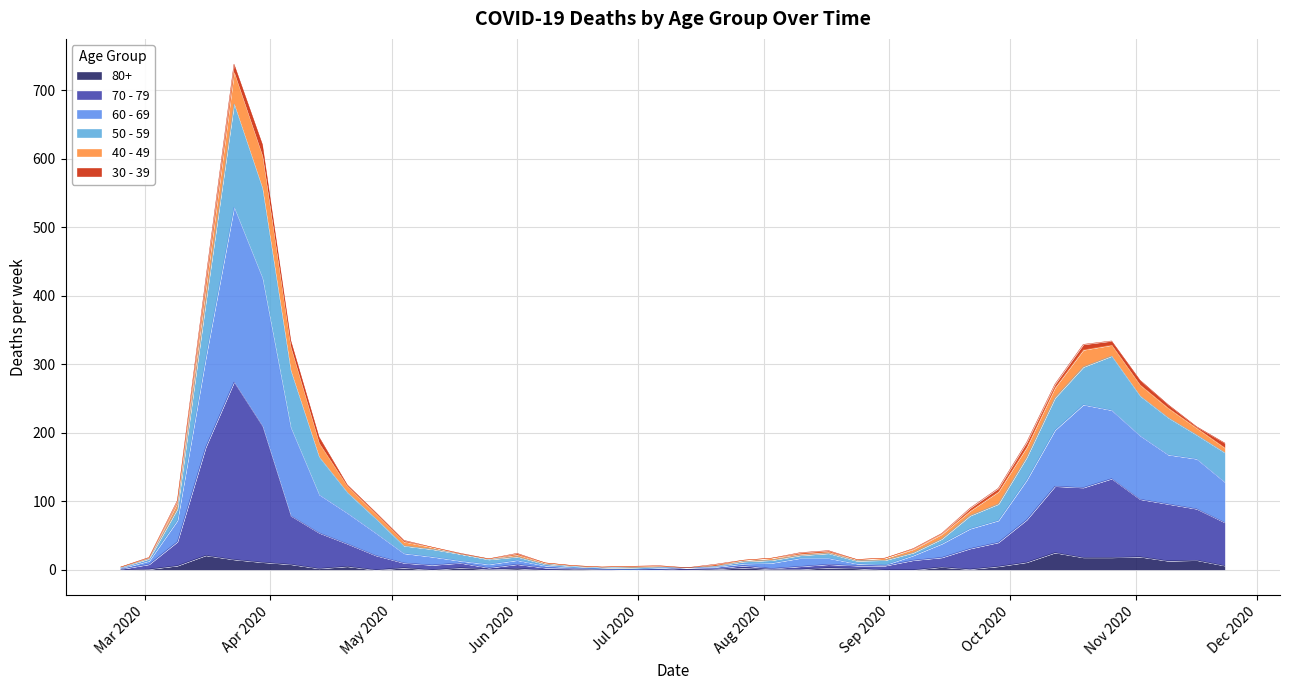

What are all the series names shown in the legend?

80+, 70 - 79, 60 - 69, 50 - 59, 40 - 49, 30 - 39